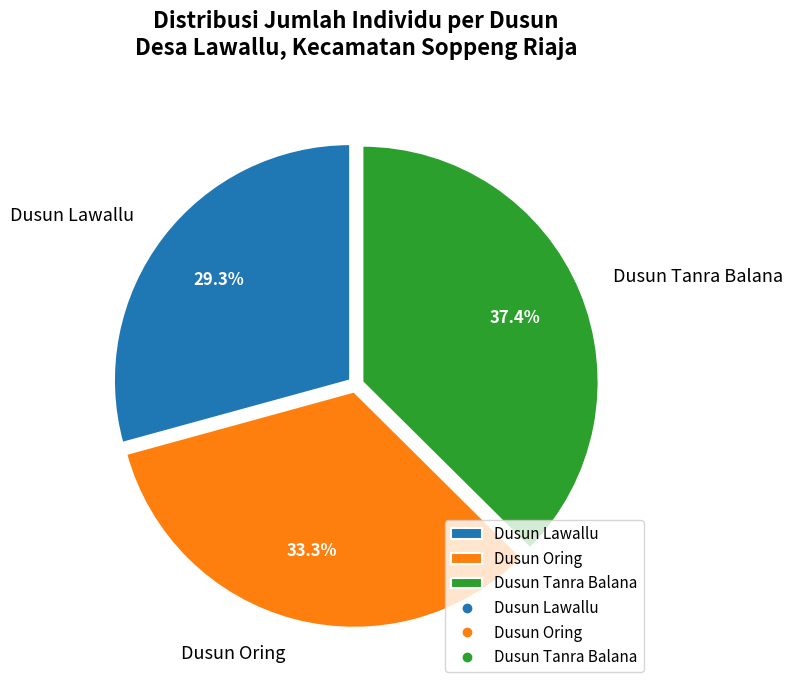

To the nearest percent, what is the combined percentage of Dusun Oring and Dusun Tanra Balana?

71%